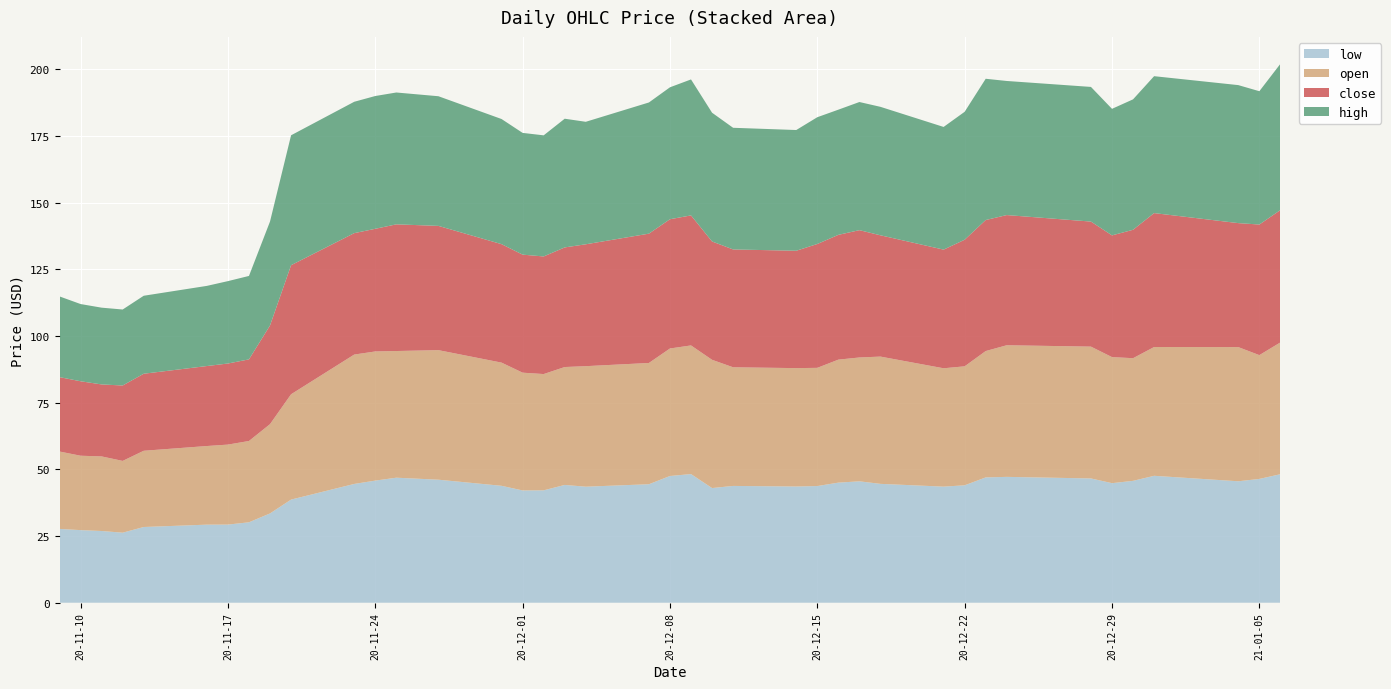

Reading right to left, what are all the values shown in this chart?

low: 48.2	46.4	45.5	47.6	45.7	44.8	46.6	47.2	47.0	44.0	43.5	44.6	45.5	45.0	43.8	43.6	43.8	43.0	48.2	47.5	44.4	43.5	44.2	42.1	42.1	43.9	46.1	46.9	45.8	44.5	38.7	33.5	30.2	29.3	29.3	28.4	26.3	26.9	27.2	27.7
open: 49.4	46.4	50.3	48.3	46.0	47.3	49.4	49.4	47.4	44.6	44.4	47.7	46.5	46.1	44.3	44.4	44.5	48.1	48.2	47.8	45.5	45.2	44.2	43.6	44.2	46.2	48.6	47.5	48.4	48.5	39.5	33.5	30.5	30.0	29.5	28.6	26.9	28.0	27.9	29.0
close: 49.6	49.0	46.5	50.2	48.2	45.6	46.9	48.8	49.1	47.5	44.5	45.5	47.8	46.8	46.5	44.0	44.2	44.4	48.8	48.5	48.5	45.7	44.9	44.1	44.3	44.4	46.6	47.5	46.0	45.5	48.4	37.0	30.6	30.4	30.0	28.9	28.3	27.0	27.9	27.9
high: 54.9	50.0	51.8	51.4	48.9	47.5	50.5	50.3	53.0	48.0	46.0	48.2	48.1	47.0	47.5	45.3	45.6	48.3	51.0	49.5	49.2	45.9	48.3	45.4	45.7	46.9	48.6	49.5	49.8	49.3	48.7	39.0	31.3	30.9	30.1	29.2	28.5	28.8	29.0	30.3